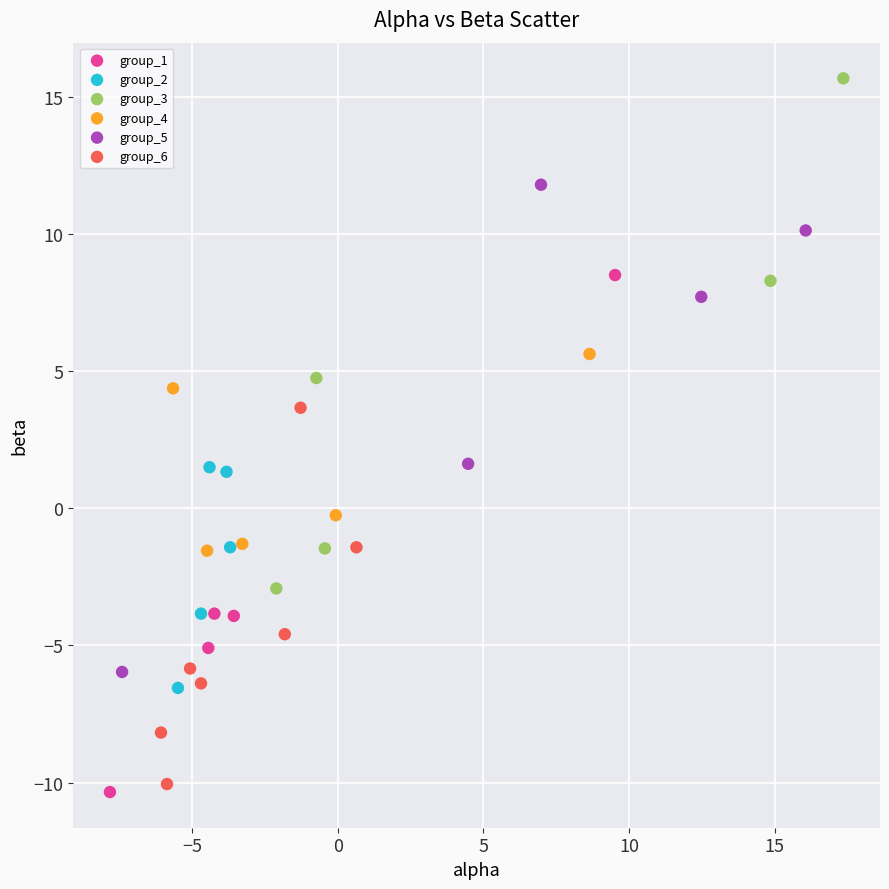

Which series reaches the maximum Y coordinate?

group_3